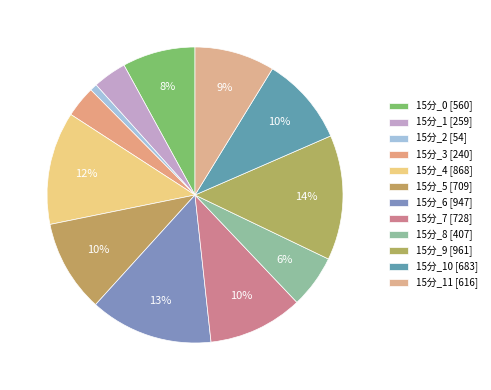

Rank the categories by value from highest to lowest.

15分_9, 15分_6, 15分_4, 15分_7, 15分_5, 15分_10, 15分_11, 15分_0, 15分_8, 15分_1, 15分_3, 15分_2